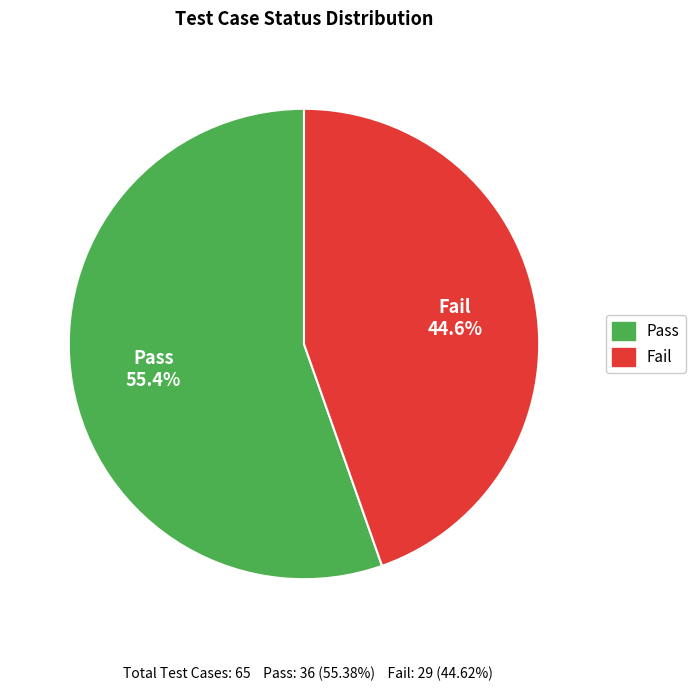

To the nearest percent, what is the difference between the largest and smallest slice percentages?

11%